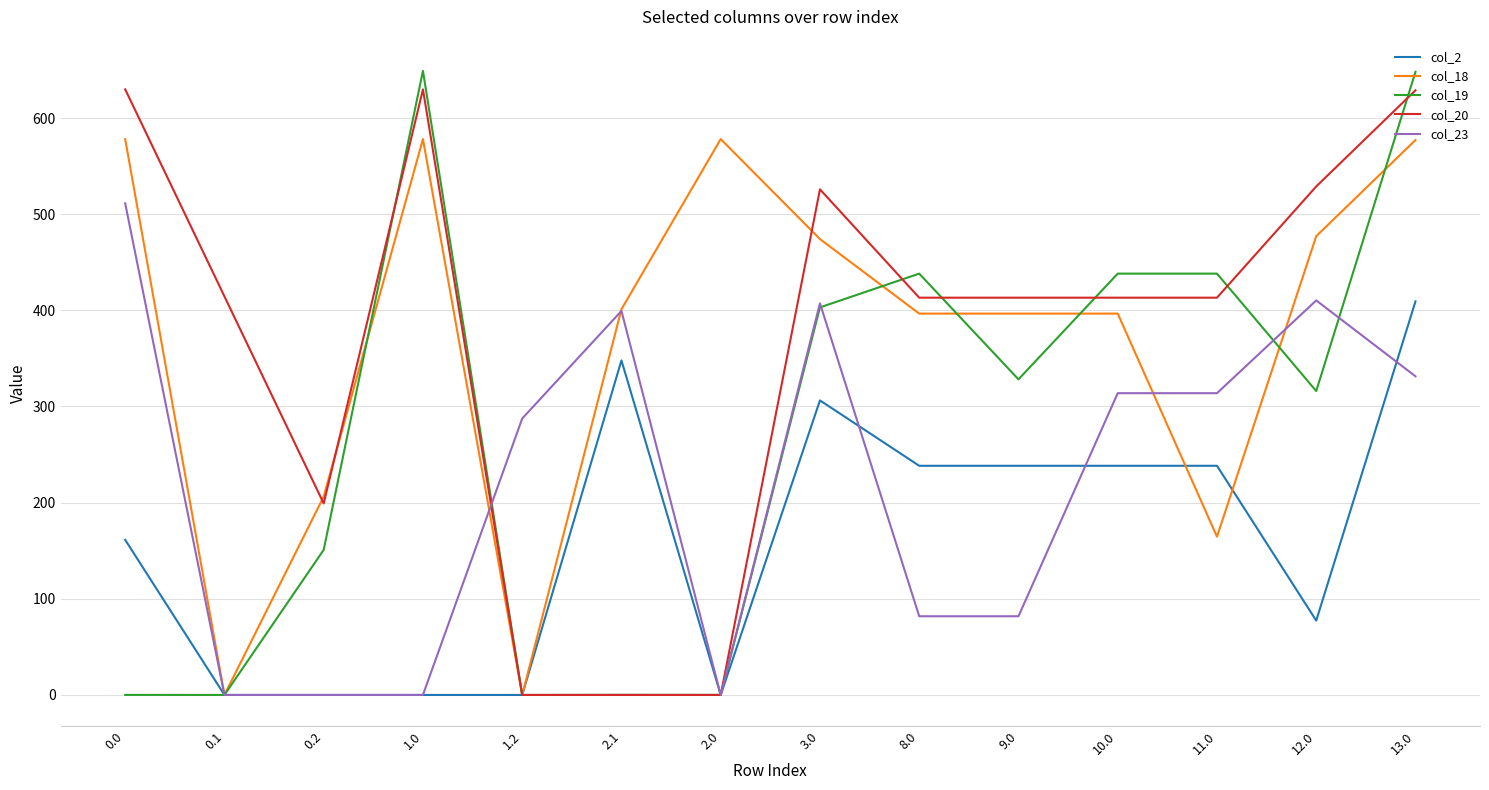

The value of col_20 at 0.0 is 629.9. True or false?

True